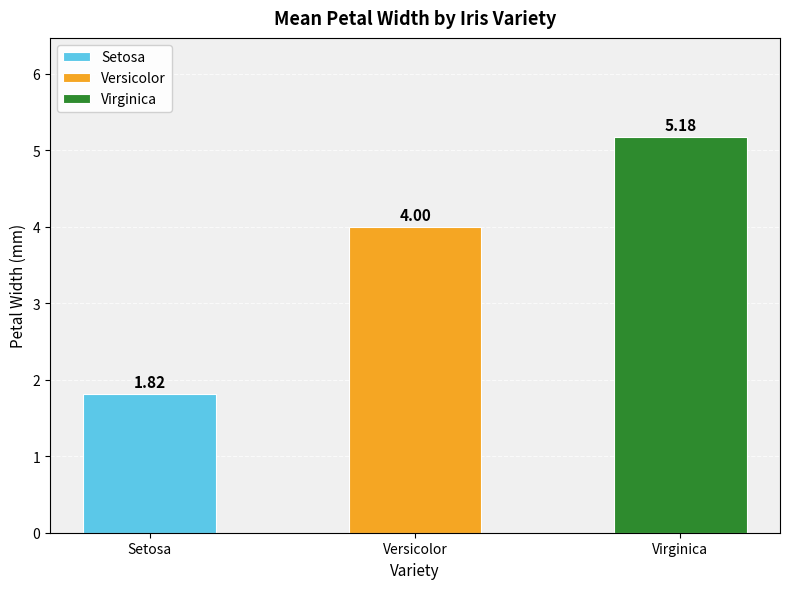

Rank the categories by value from lowest to highest.

Setosa, Versicolor, Virginica